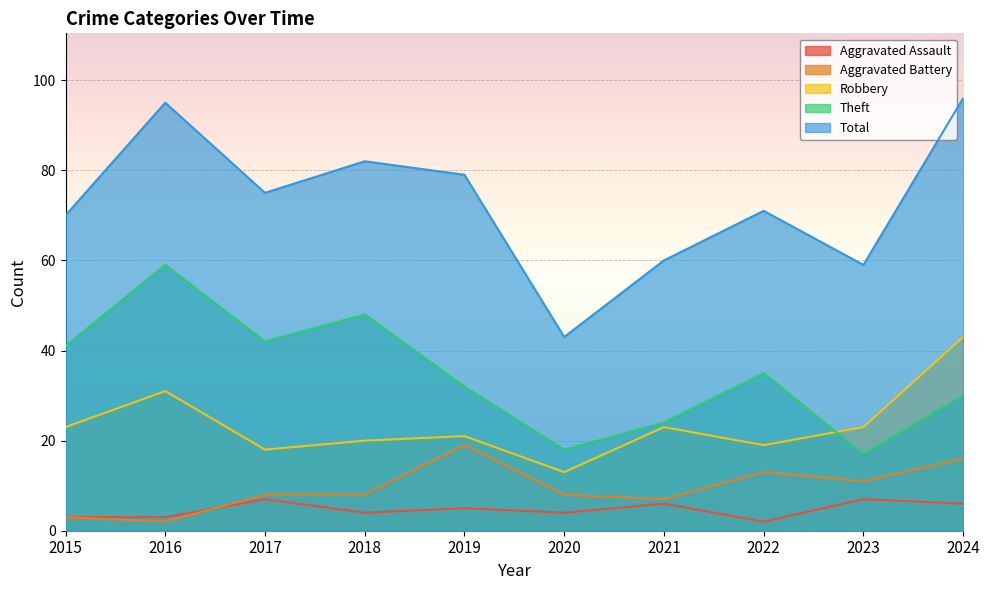

List the series in order of their peak value, highest first.

Total, Theft, Robbery, Aggravated Battery, Aggravated Assault